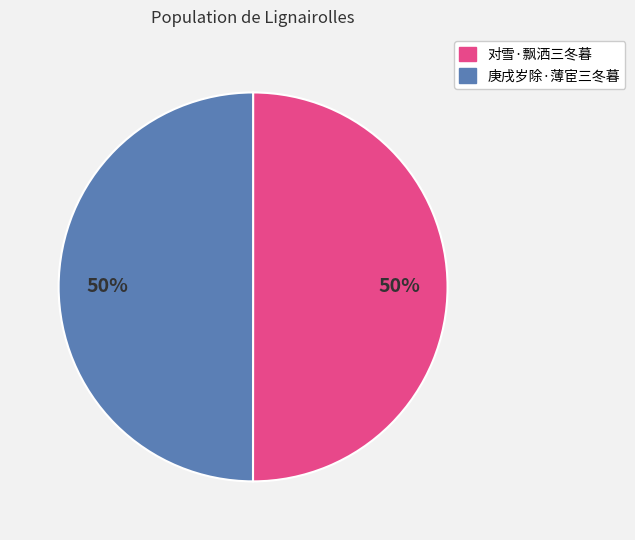

To the nearest percent, what portion does 庚戌岁除·薄宦三冬暮 represent?

50%